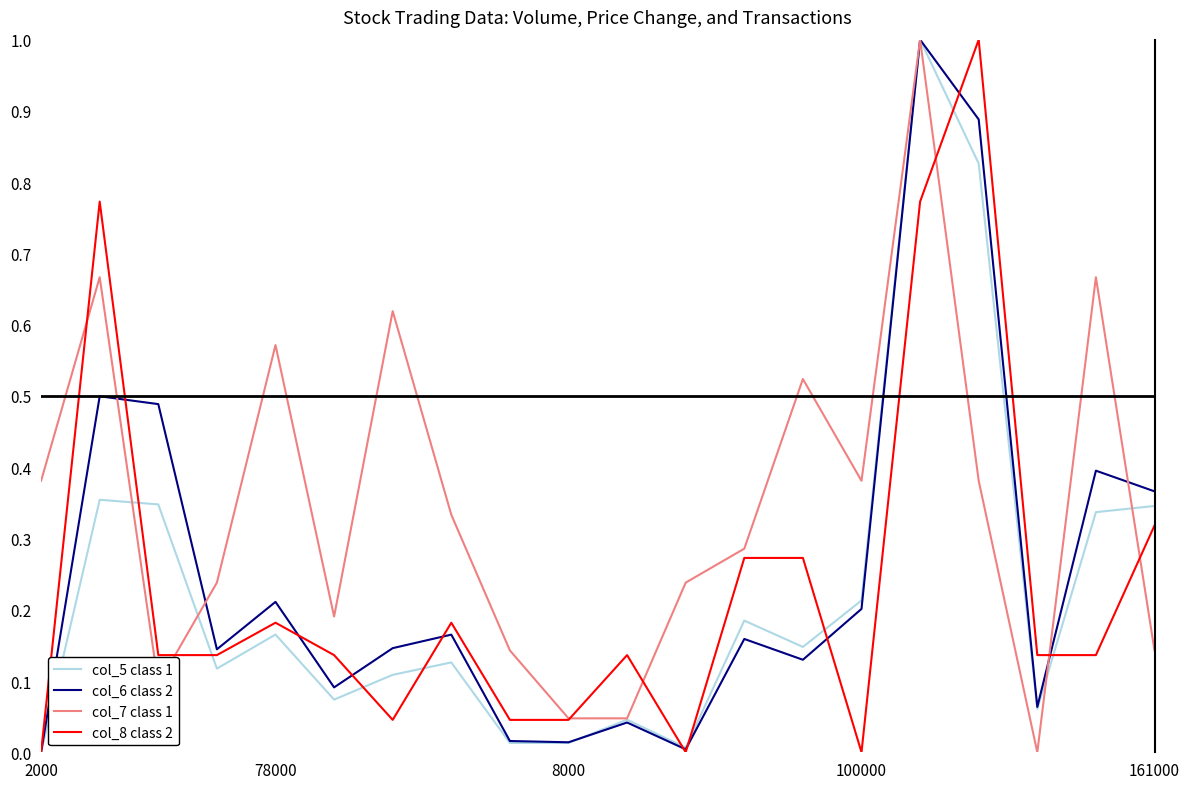

Which series has the largest total across all categories?

col_7 class 1